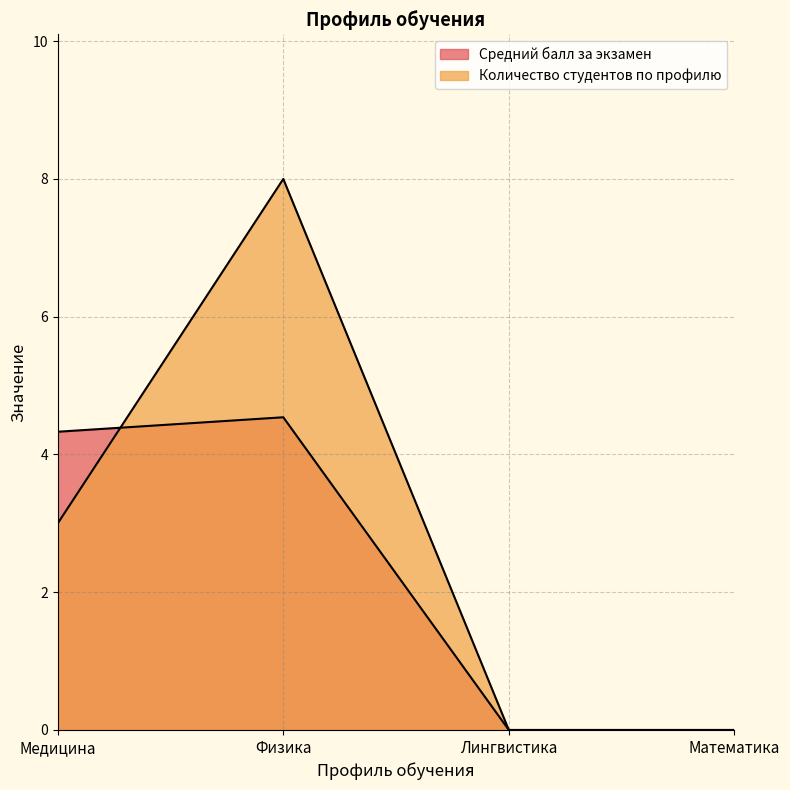

The value of Средний балл за экзамен at Физика is 4.5. True or false?

True